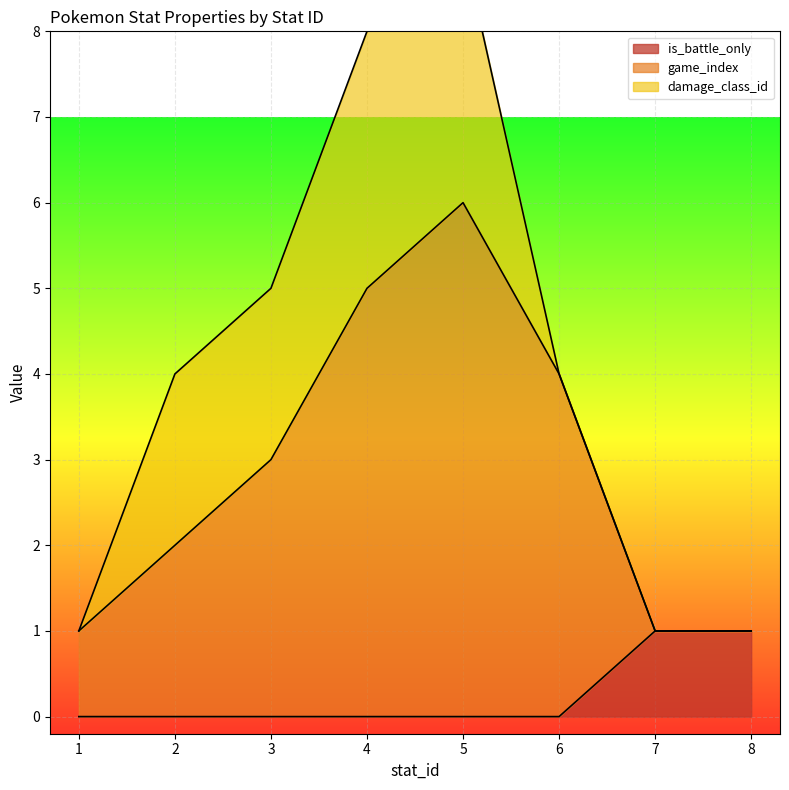

True or false: game_index has a value of 3 at 3.

True